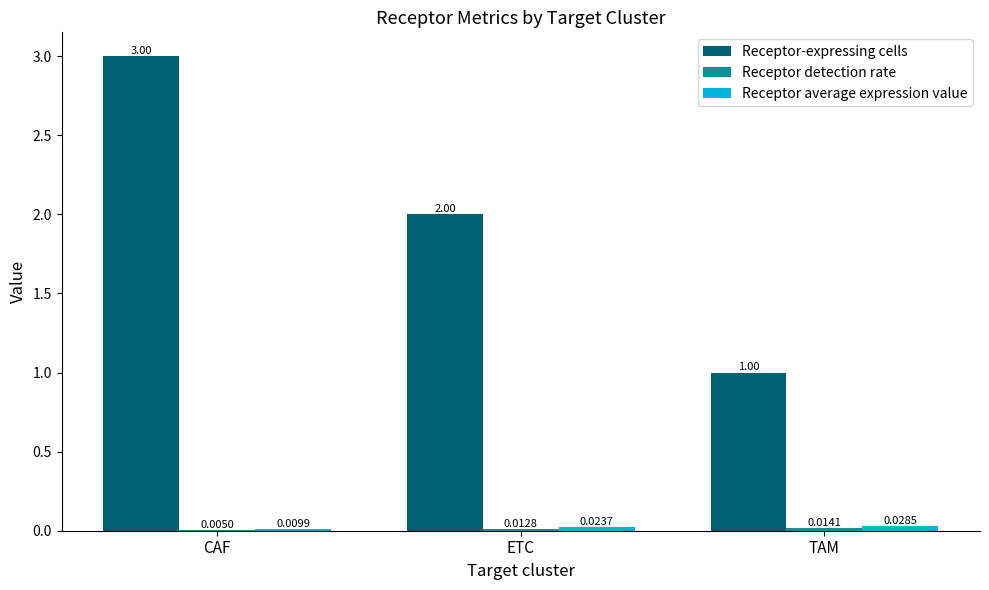

How many groups of bars are there?

3